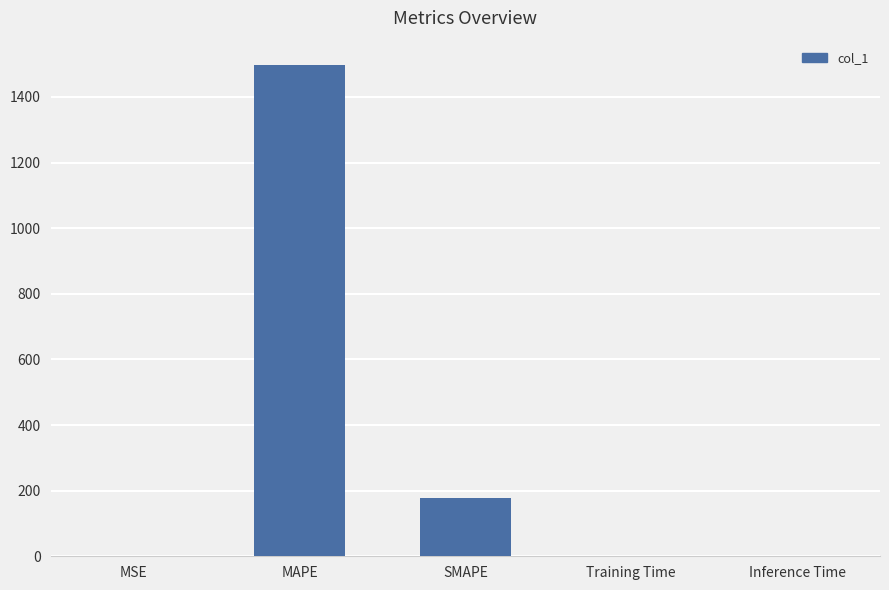

What is the change in value from MAPE to SMAPE?

-1320.3